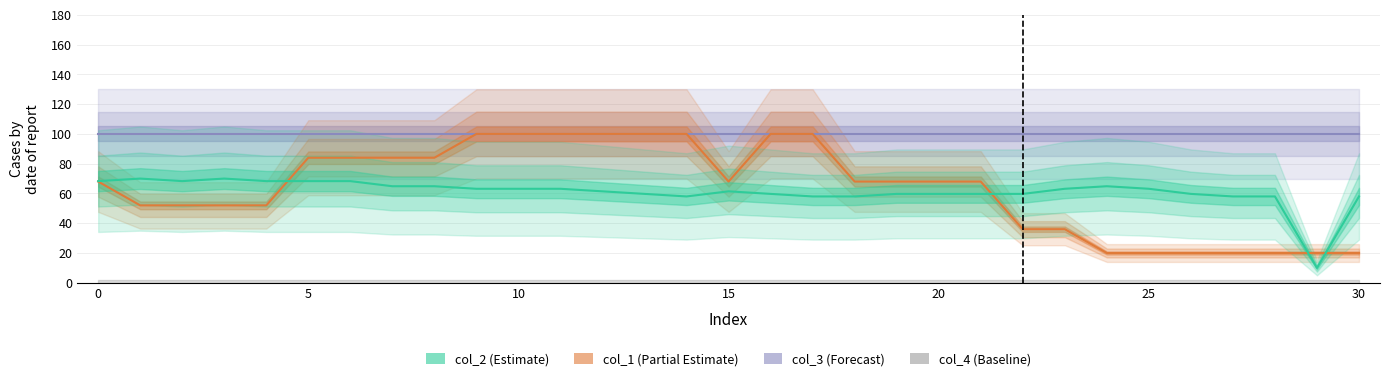

What is the minimum value shown in the chart?

10.0